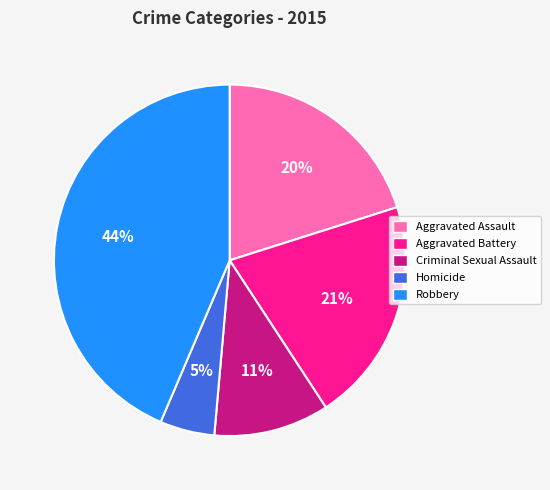

To the nearest percent, what is the difference between the Homicide and Robbery slice percentages?

39%